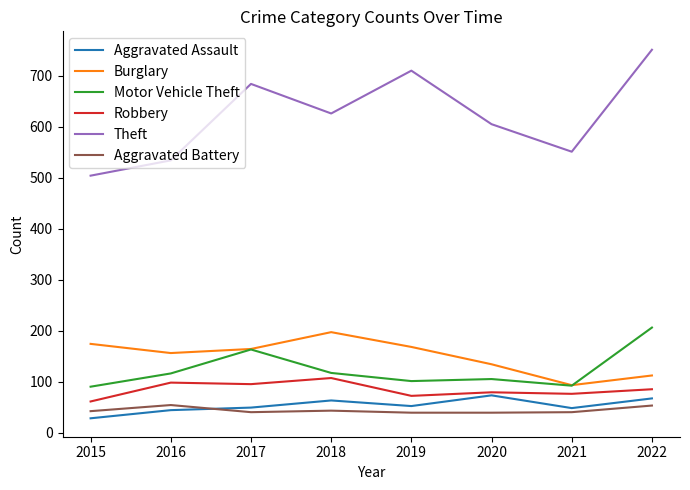

What value does the Robbery series have at 2015, to the nearest 10?

60